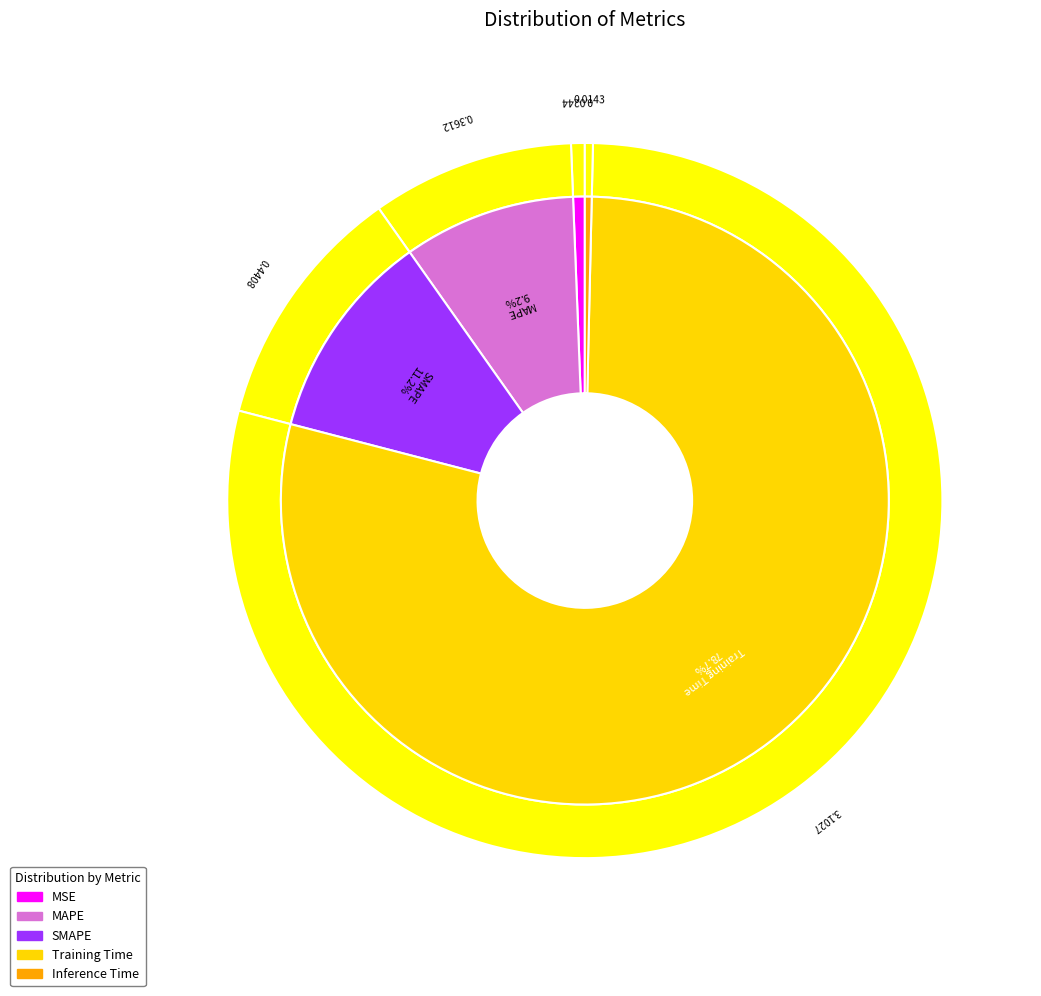

What is the change in value from MAPE to Training Time?

+2.7